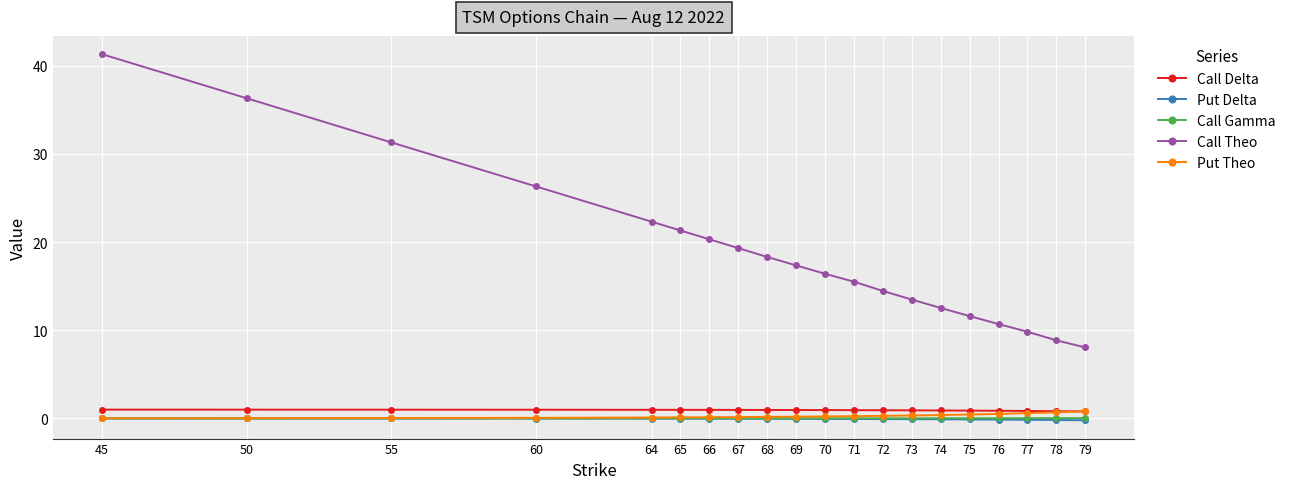

The Call Gamma series shows 0.0 at 79. True or false?

True